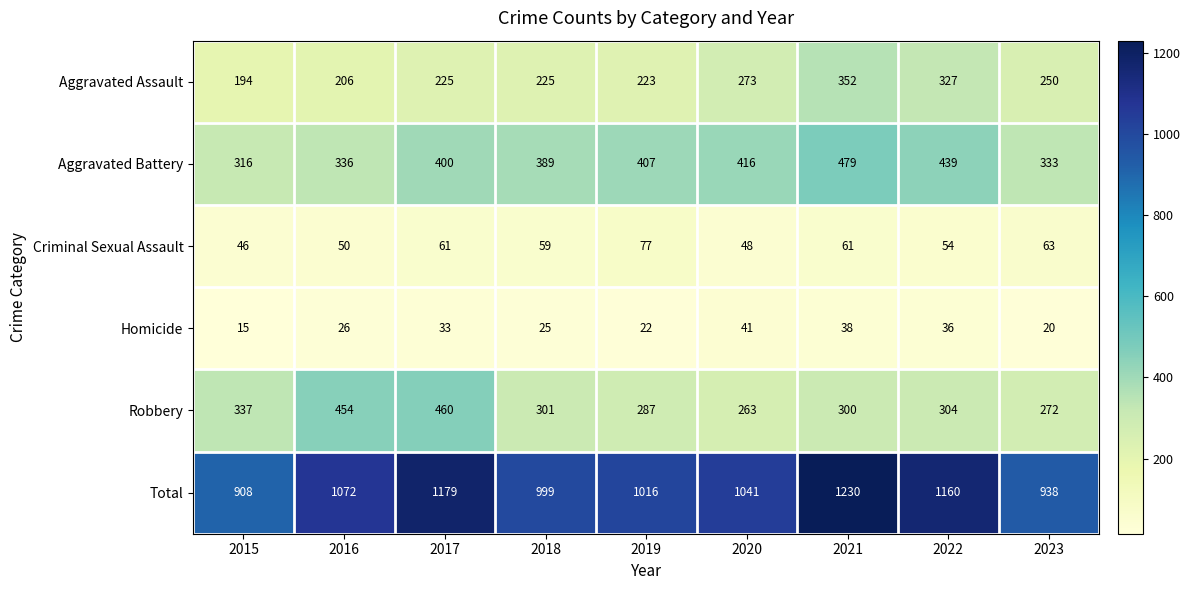

What is the smallest value displayed?

15